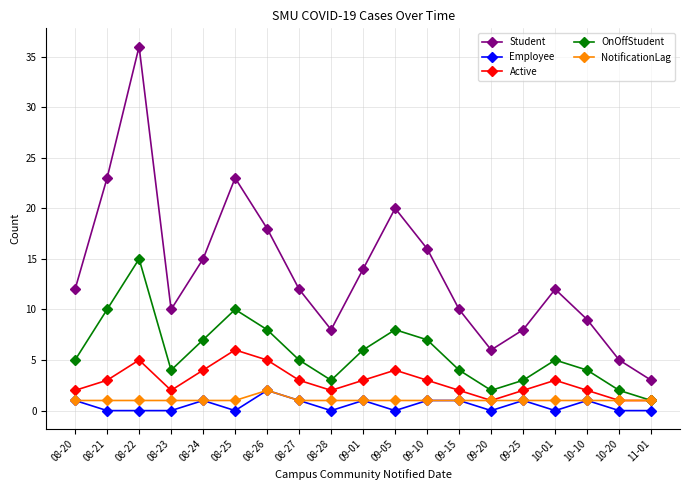

Which series has the widest spread of values?

Student